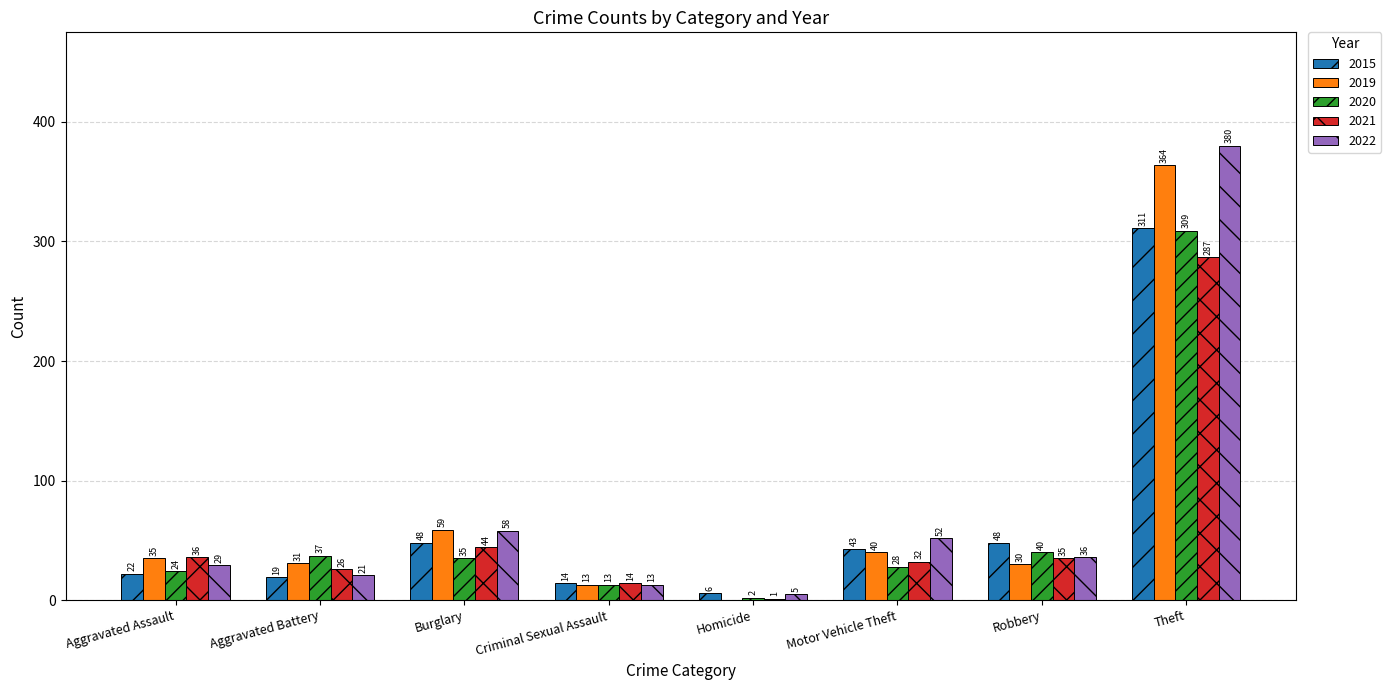

Which label corresponds to the largest value in the chart?

Theft